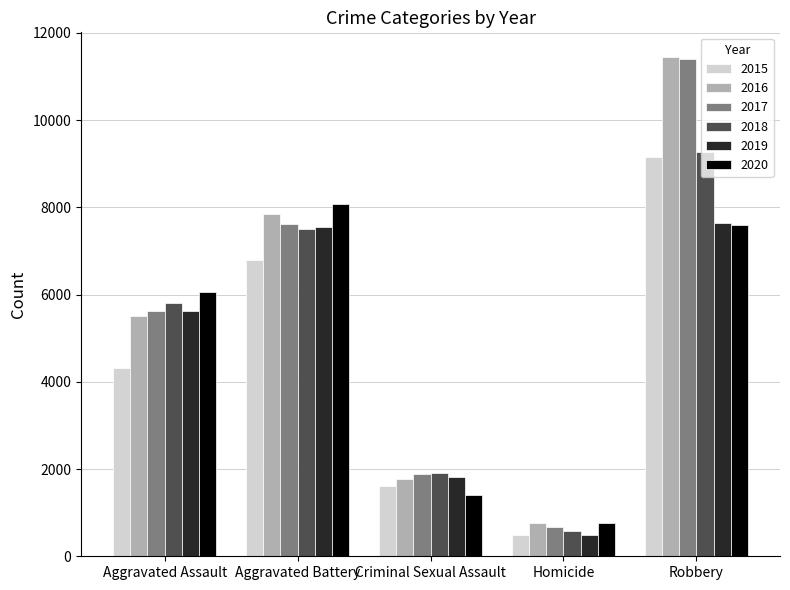

True or false: 2016 has a value of 7837 at Aggravated Battery.

True